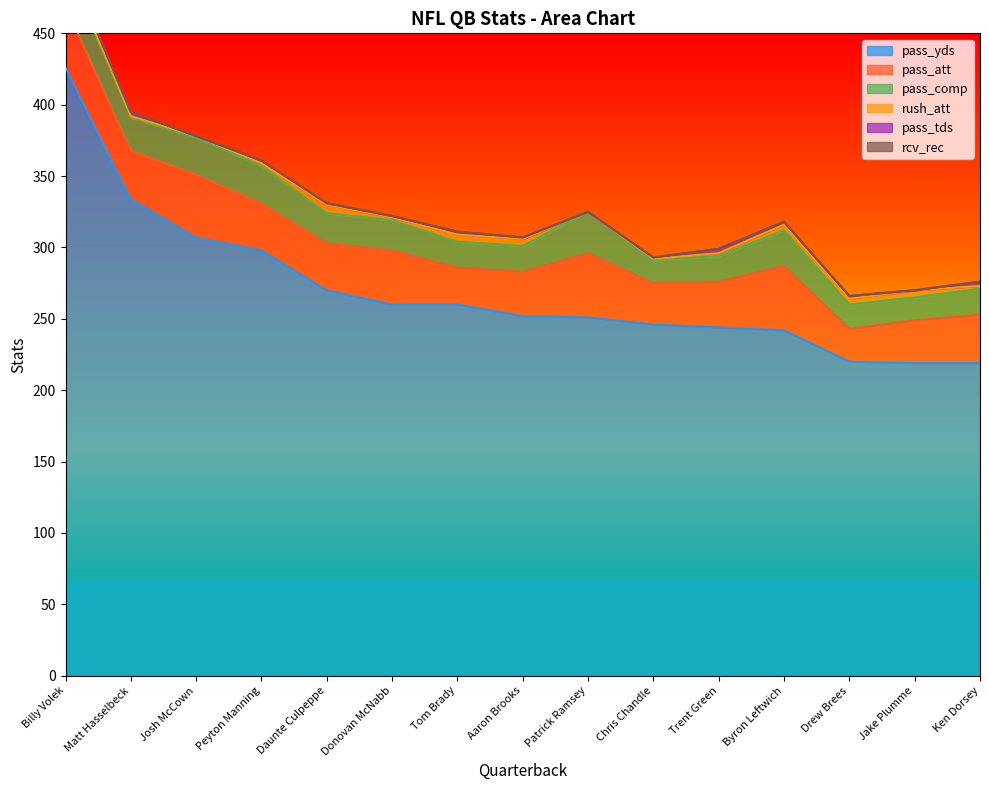

What is the difference between the maximum and minimum values in the pass_tds series?

4